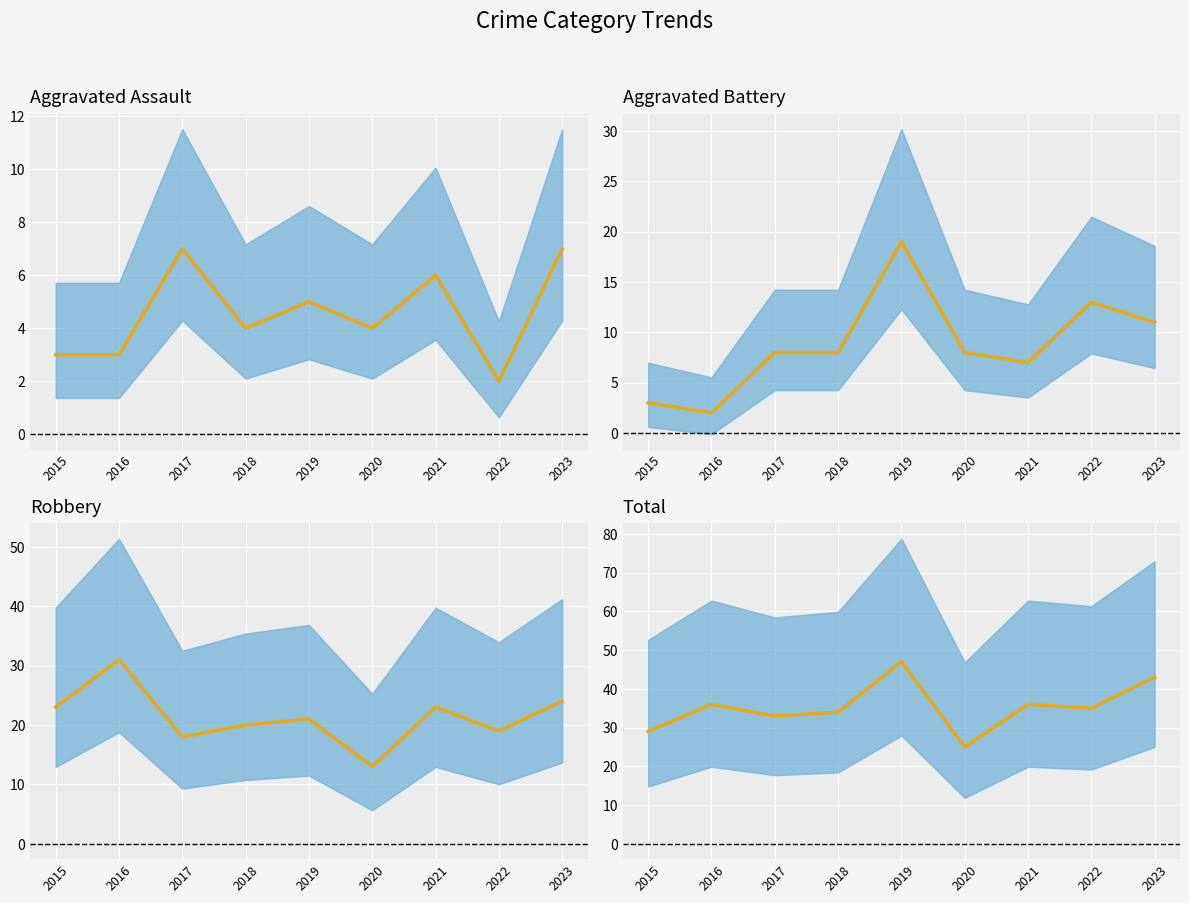

Reading left to right, what are all the values shown in this chart?

Aggravated Assault: 2015=3	2016=3	2017=7	2018=4	2019=5	2020=4	2021=6	2022=2	2023=7
Aggravated Battery: 2015=3	2016=2	2017=8	2018=8	2019=19	2020=8	2021=7	2022=13	2023=11
Robbery: 2015=23	2016=31	2017=18	2018=20	2019=21	2020=13	2021=23	2022=19	2023=24
Total: 2015=29	2016=36	2017=33	2018=34	2019=47	2020=25	2021=36	2022=35	2023=43